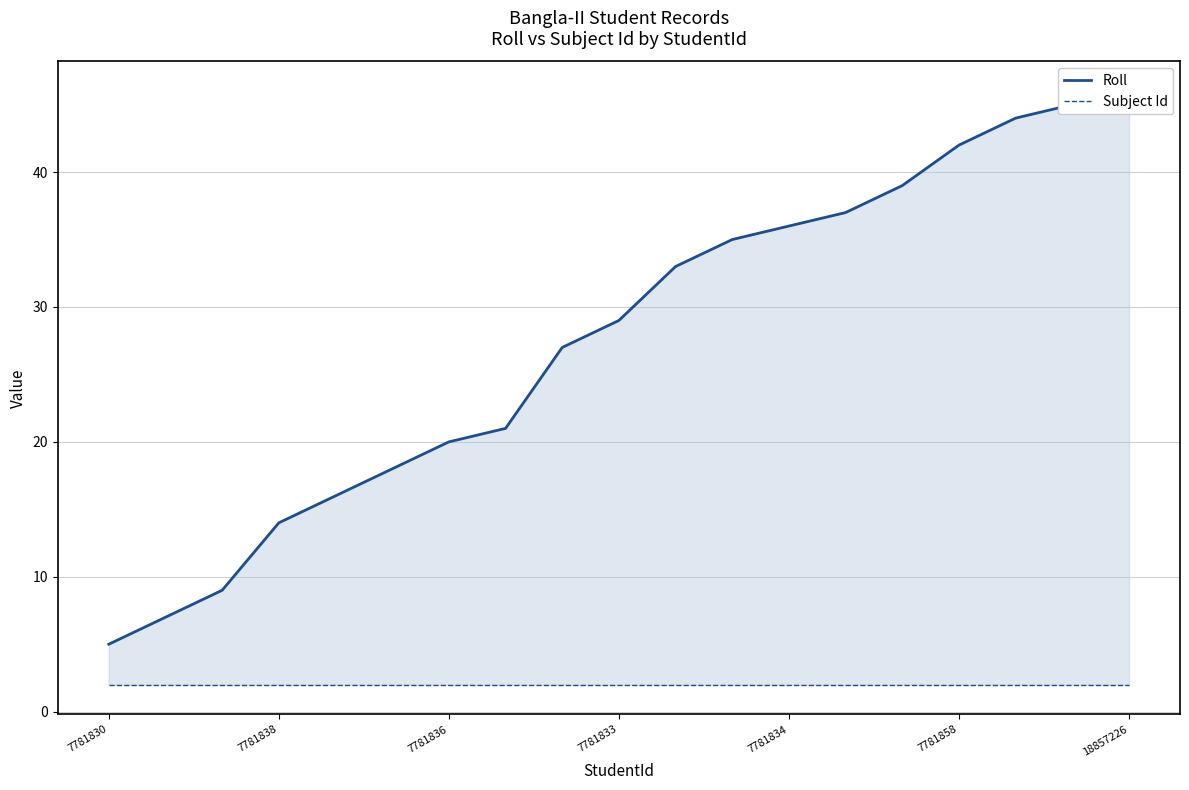

The Roll series shows 44 at 16. True or false?

True